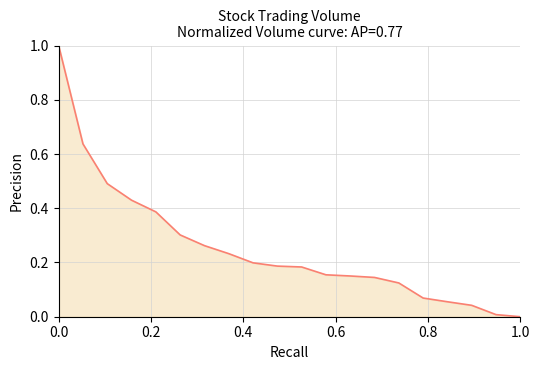

The value at 1.0 is 0.0. True or false?

True